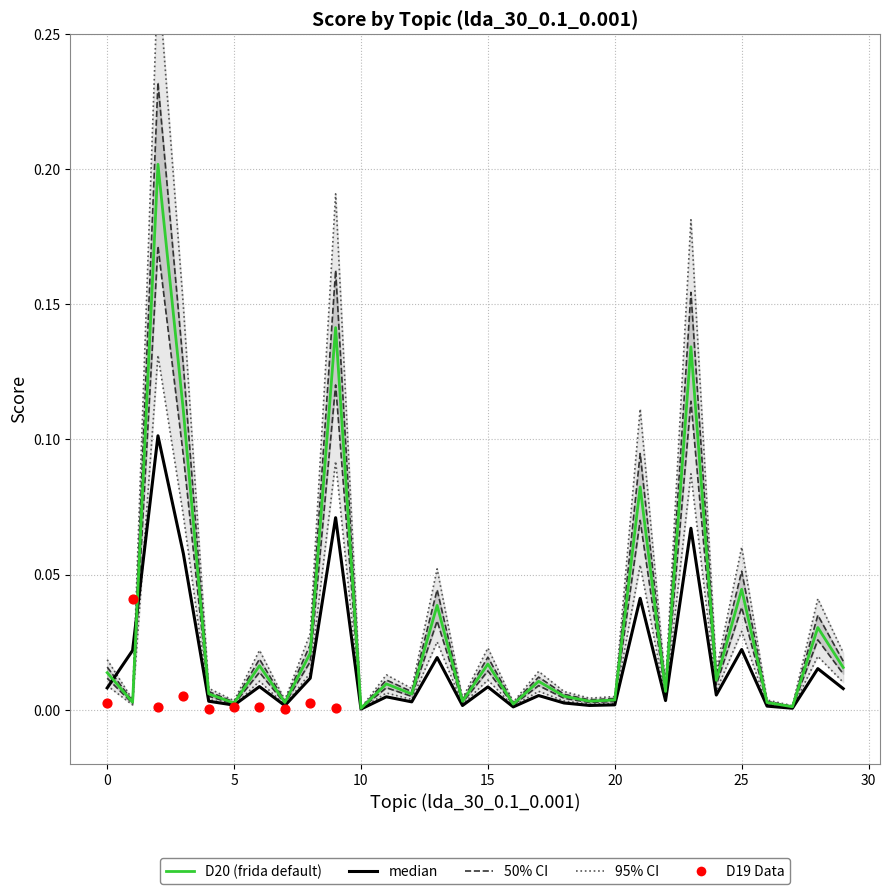

What is the change in value from 9 to 24?

-0.1